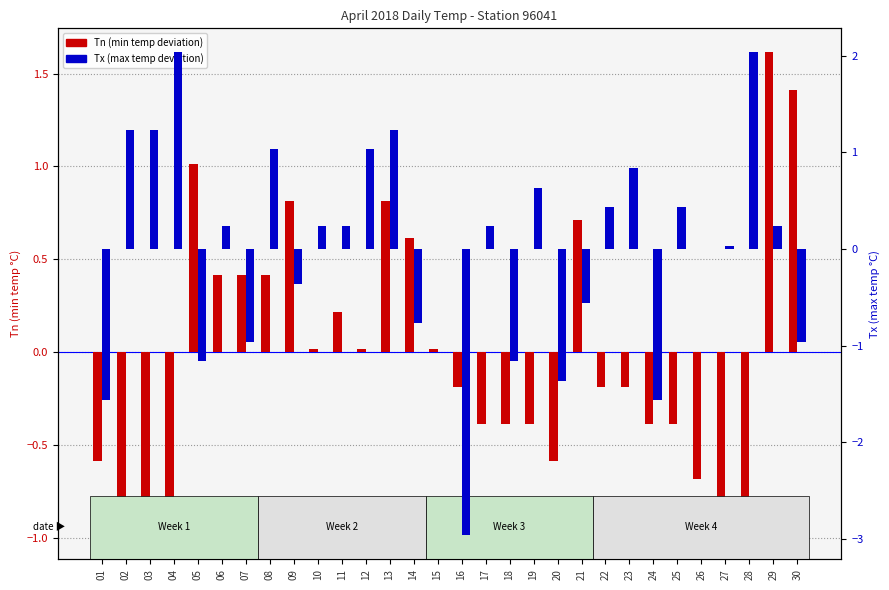

What is the difference between the maximum and minimum values in the Tn deviation series?

2.6